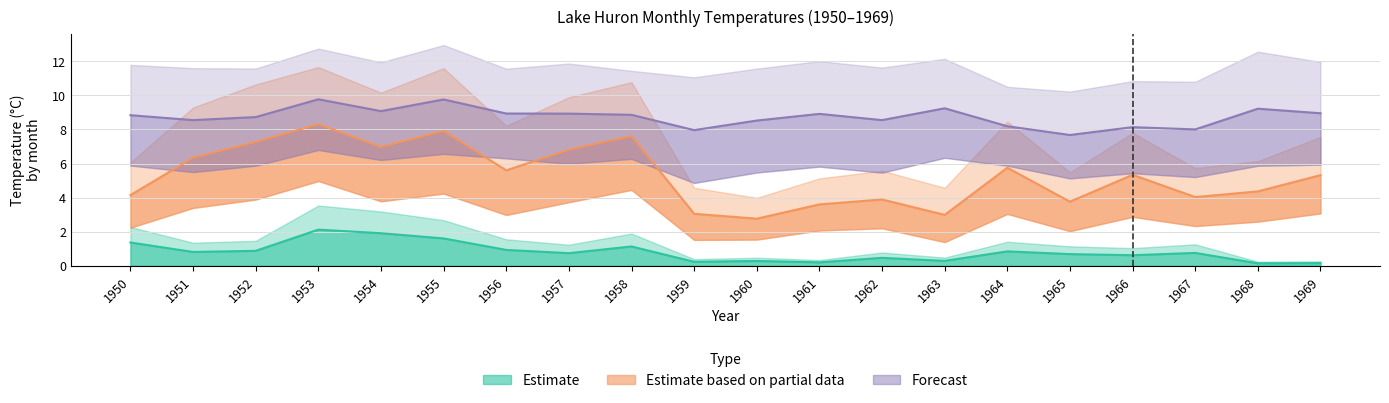

True or false: Oct and Jan intersect in this chart.

False